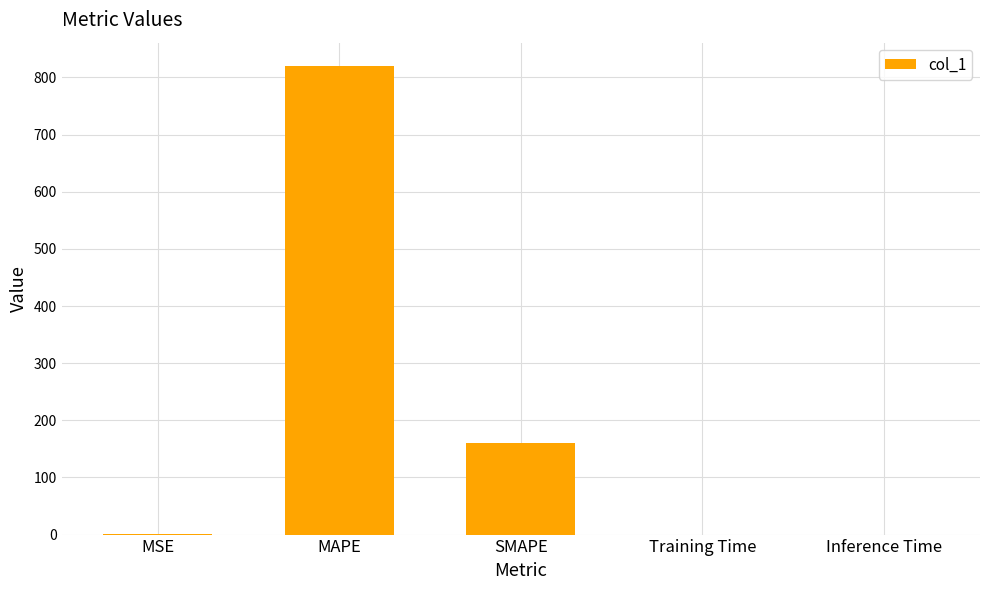

What is the sum of all values?

981.4